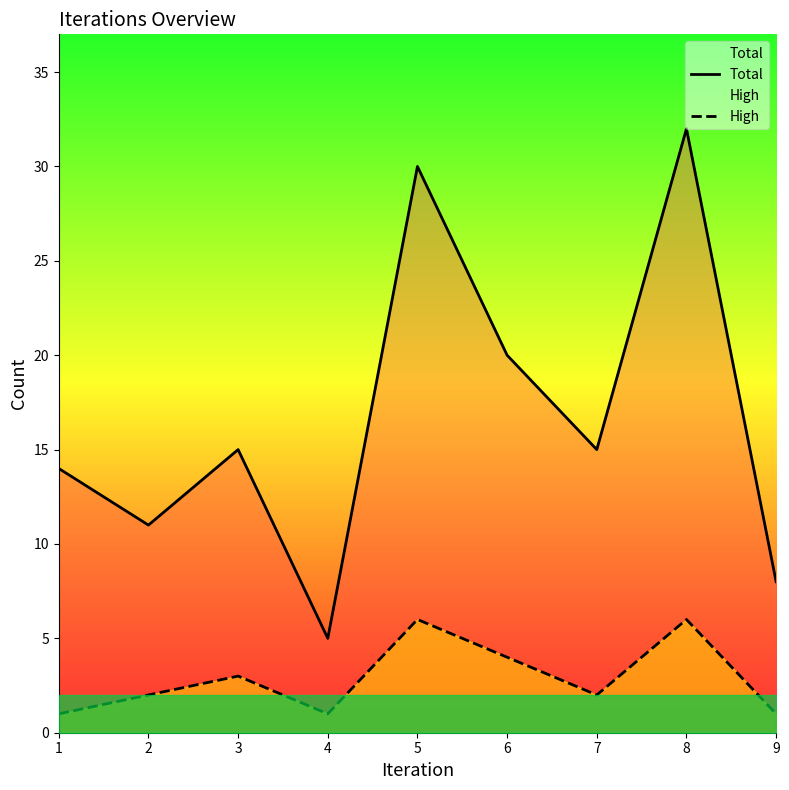

Which series has the largest total across all categories?

Total